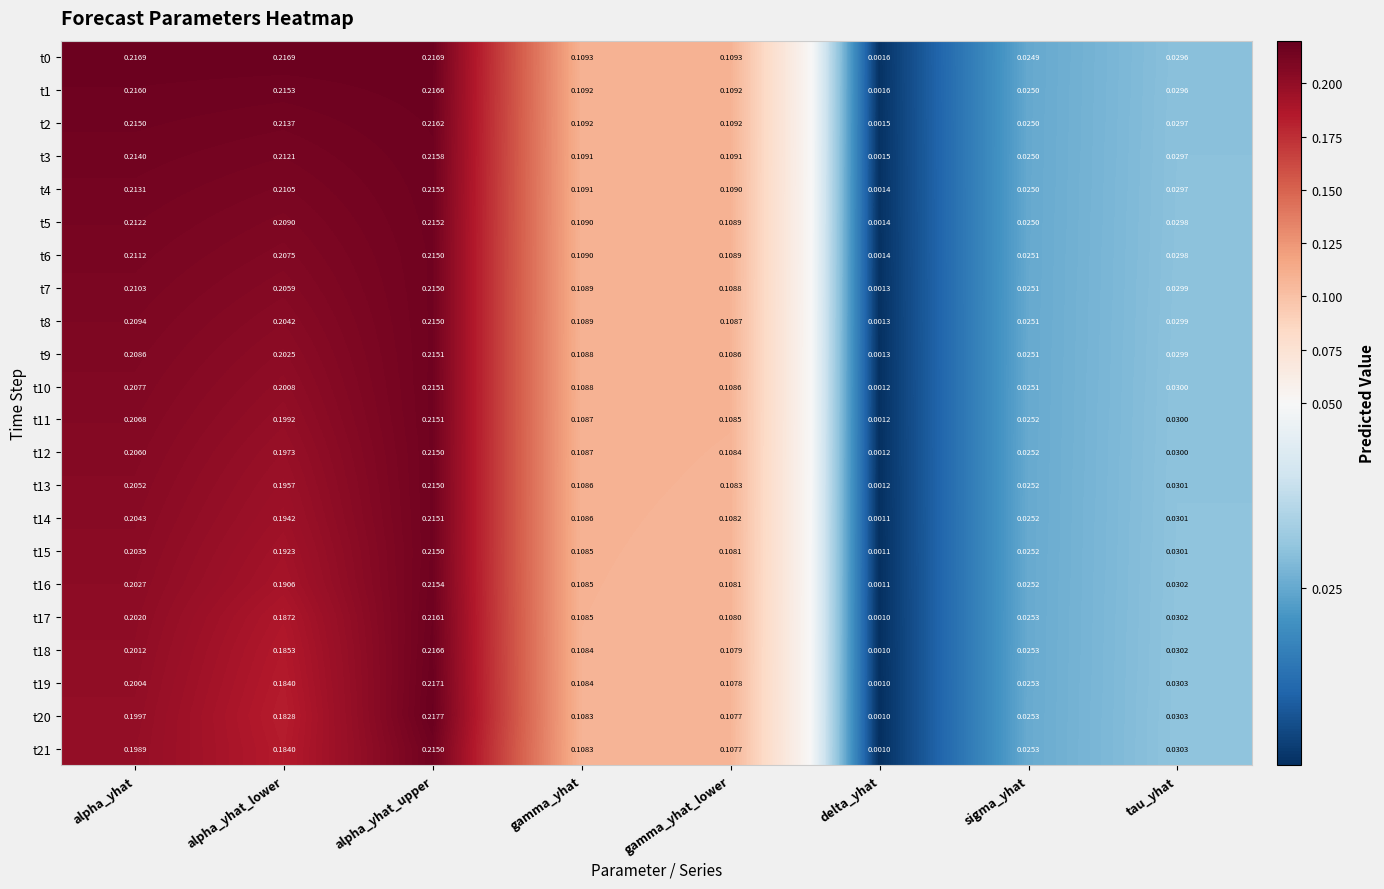

At which category is the sum across all series the highest?

alpha_yhat_upper